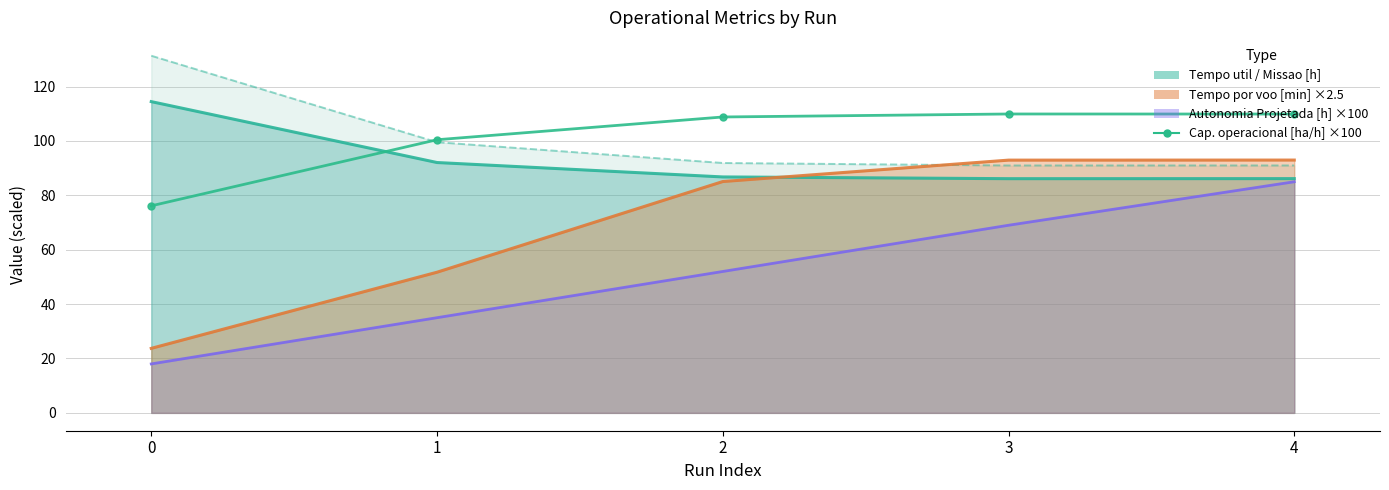

Which series has the widest spread of values?

Tempo por voo [min] ×2.5